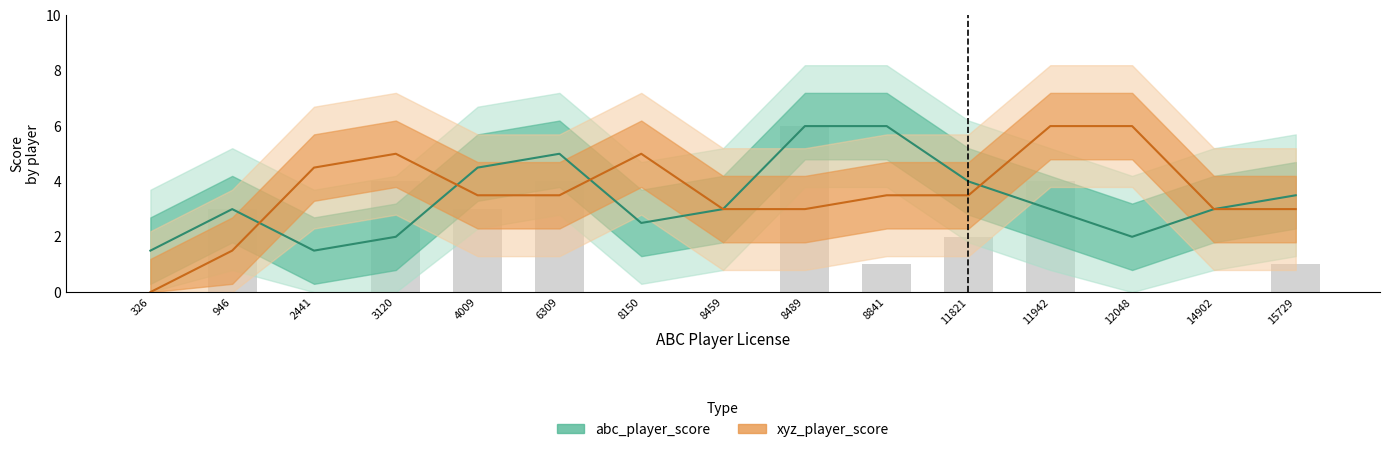

Which category has the highest value in the abc_player_score series?

8489